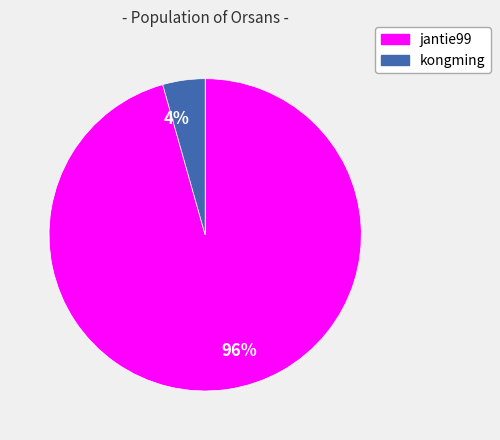

How many segments does this pie chart have?

2